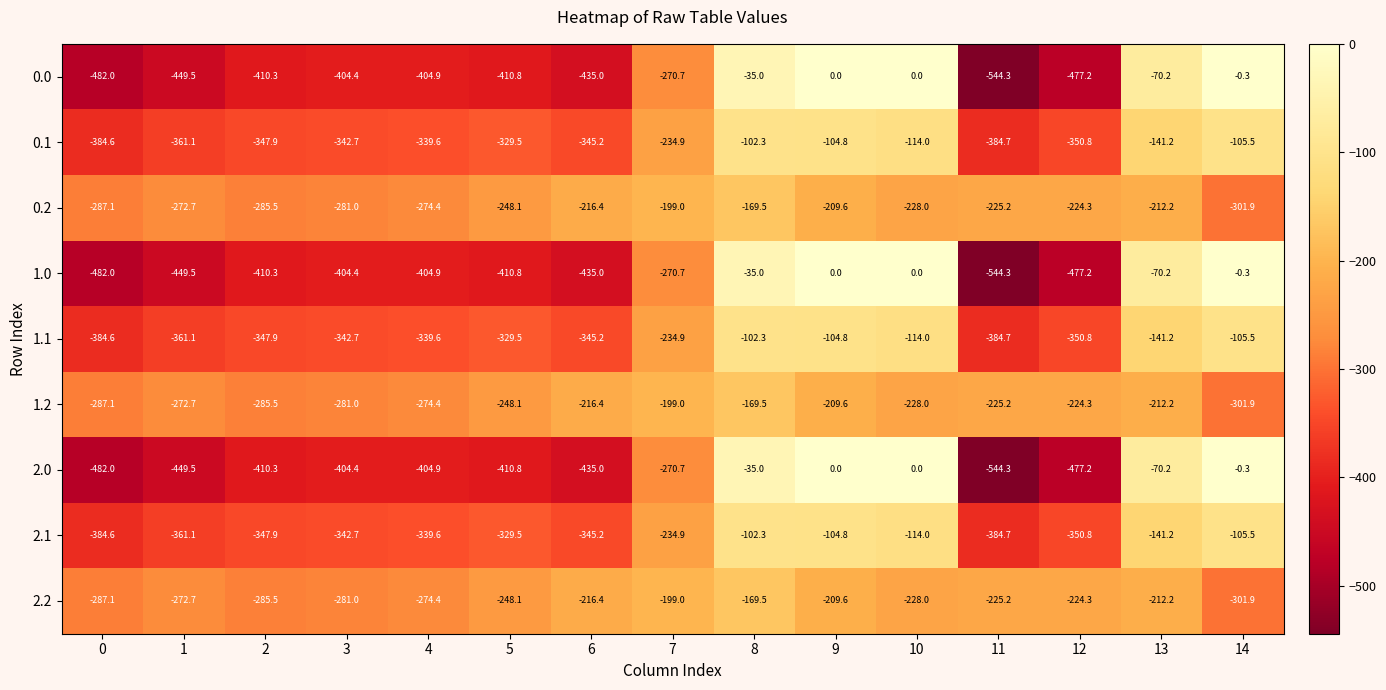

At which category is the sum across all series the highest?

8